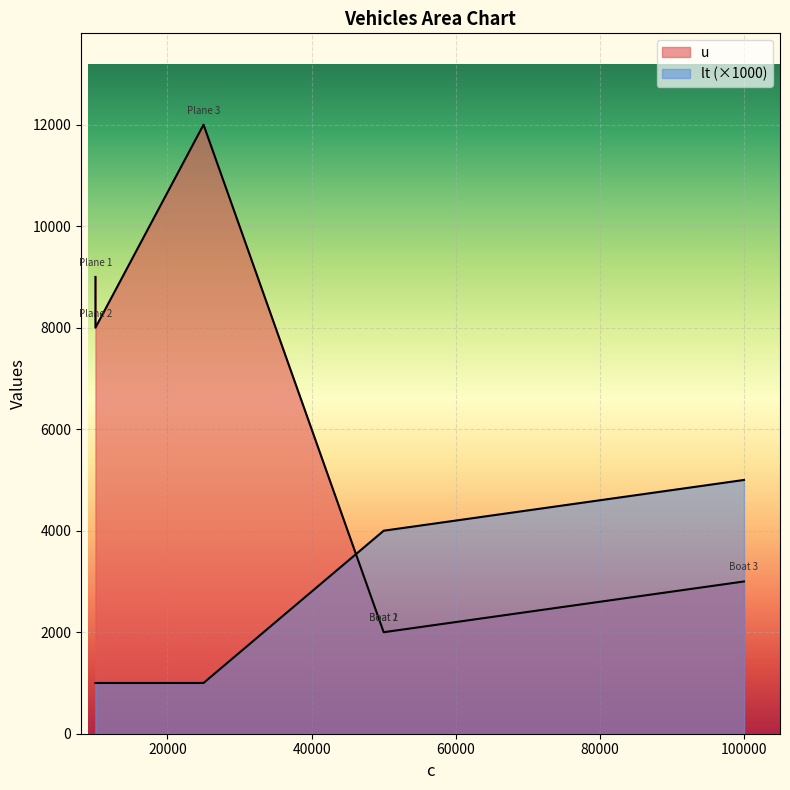

True or false: lt has more than 0 points higher than both neighbors.

False